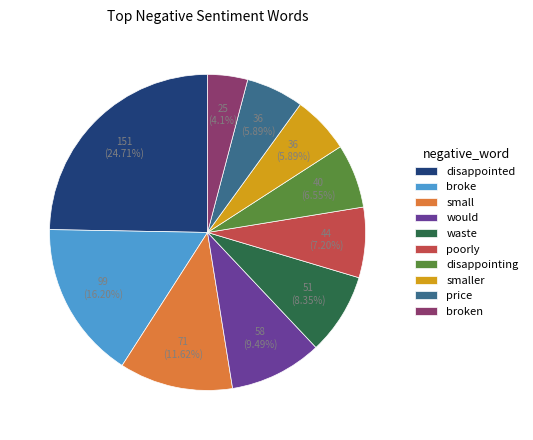

Which has a higher value, waste or small?

small